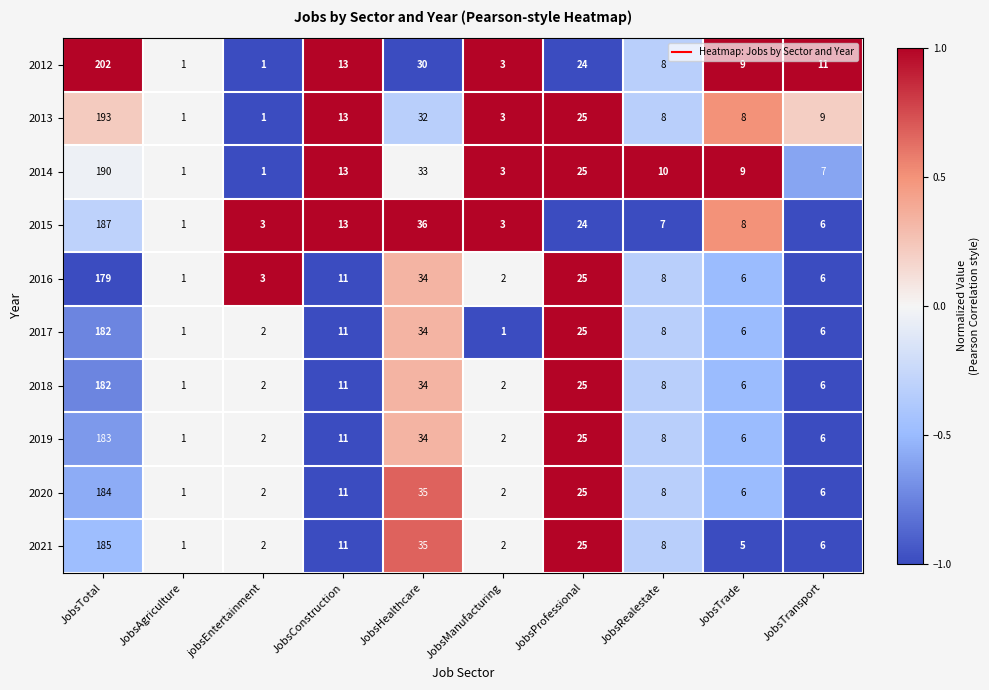

How many series are shown in this chart?

10